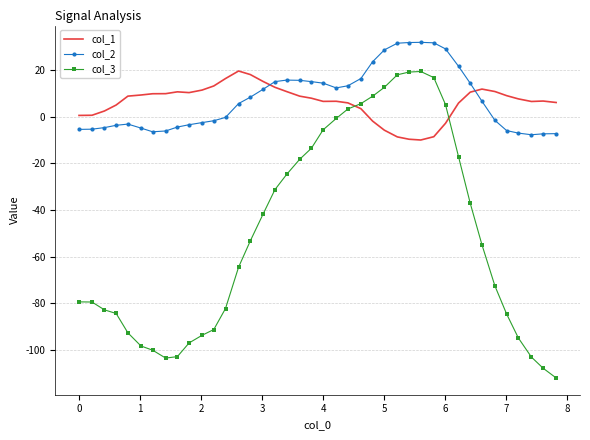

Which series ends up on top after the final intersection of col_1 and col_2?

col_1